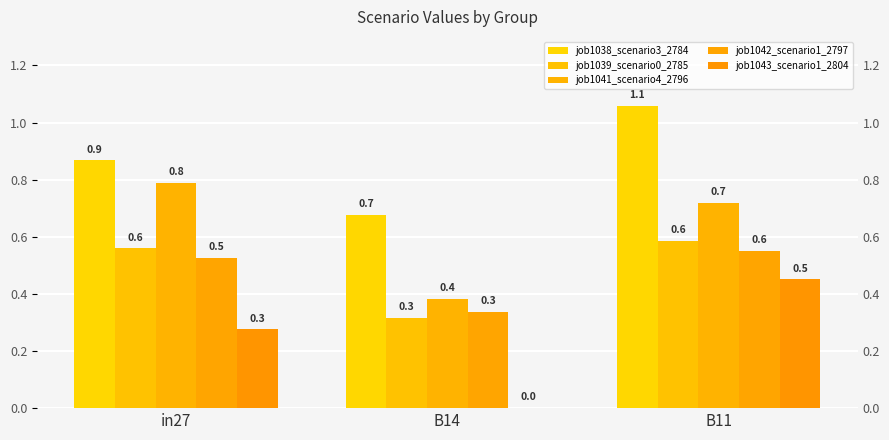

Read the job1043_scenario1_2804 value at B11.

0.5